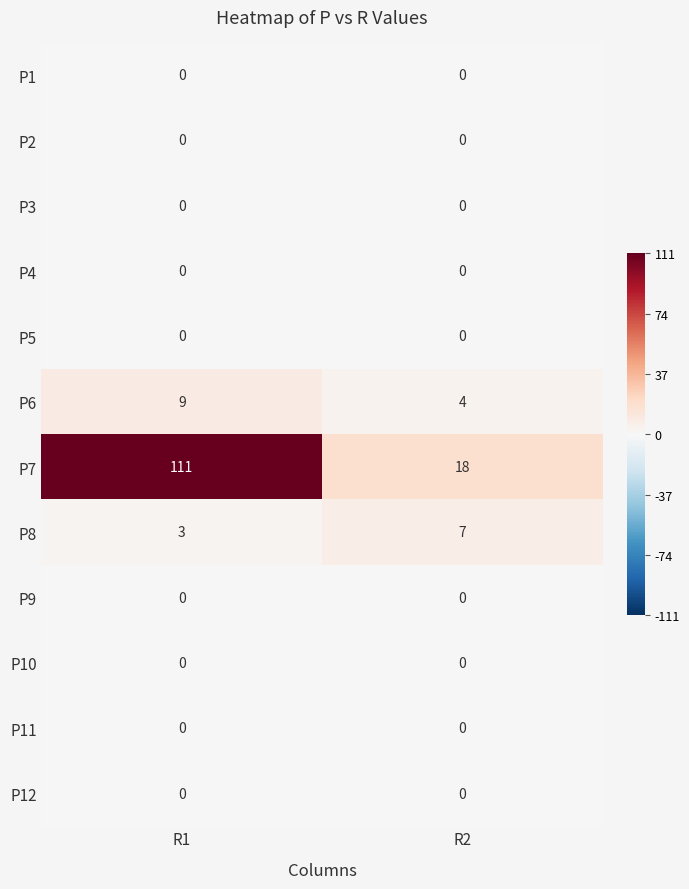

At which category is the sum across all series the highest?

R1